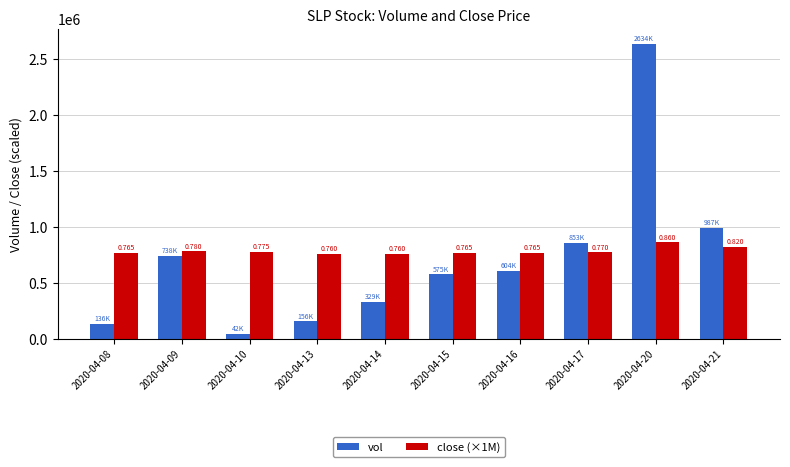

What are all the series names shown in the legend?

vol, close (×1M)